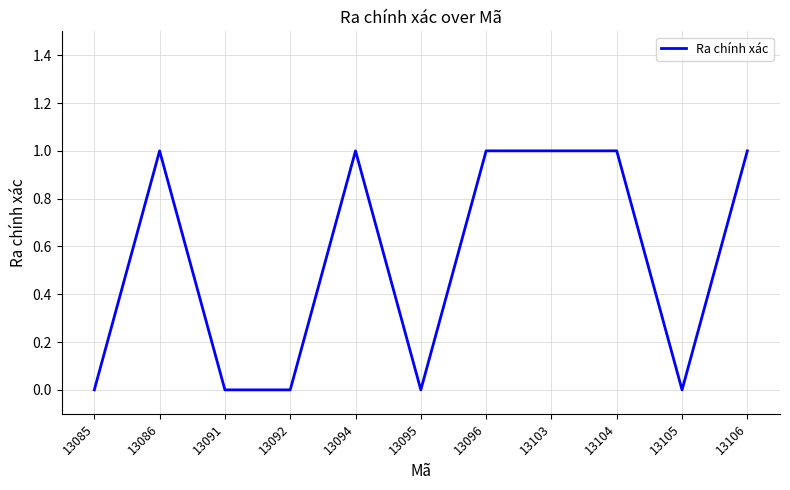

Is it true that the value at 13104 is 1?

True